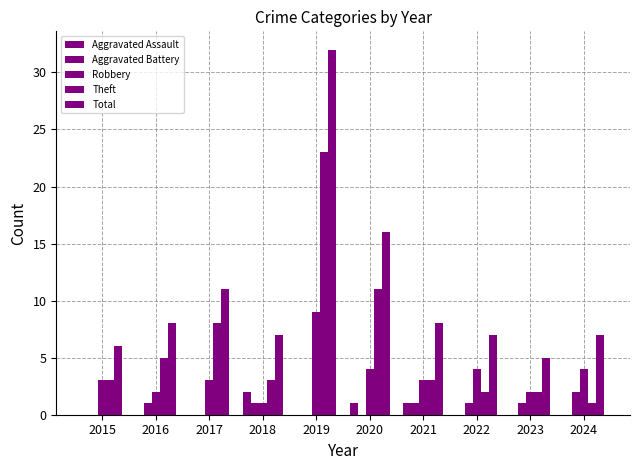

Are the bars horizontal?

No